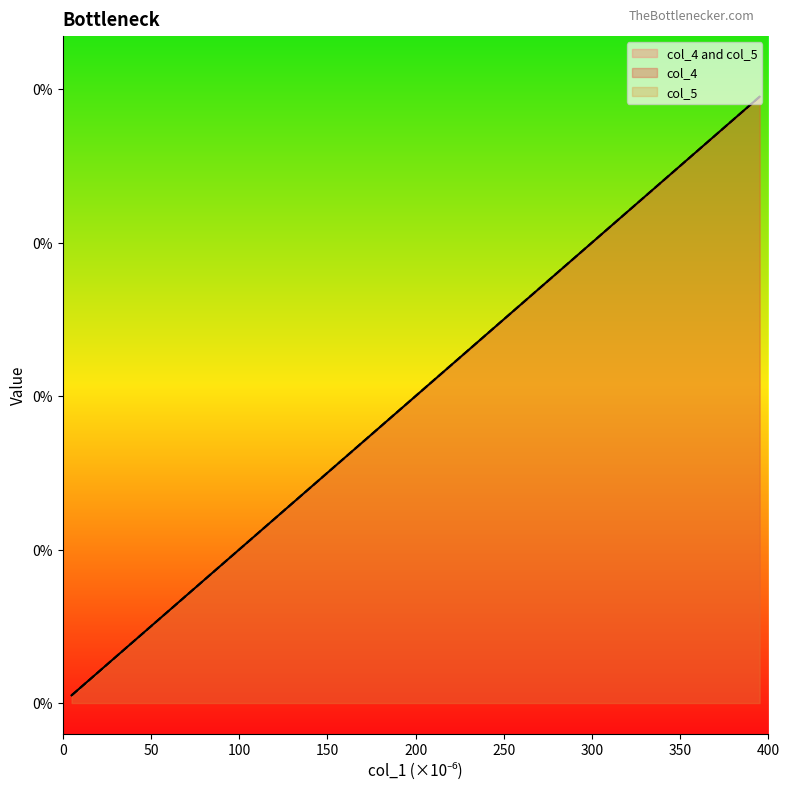

True or false: col_4 and col_5 intersect in this chart.

False